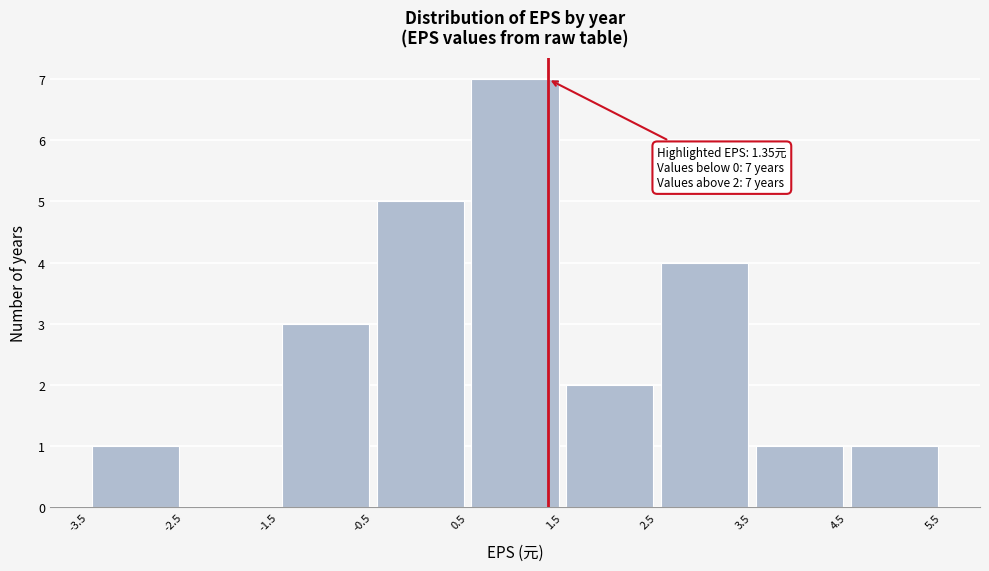

Which range on the x-axis has the tallest bar?

0.5 to 1.5